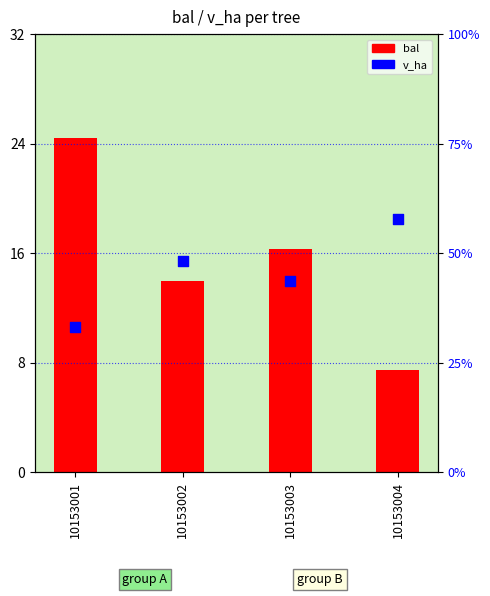

Is the value of v_ha at 10153002 greater than the value of bal at 10153004?

No